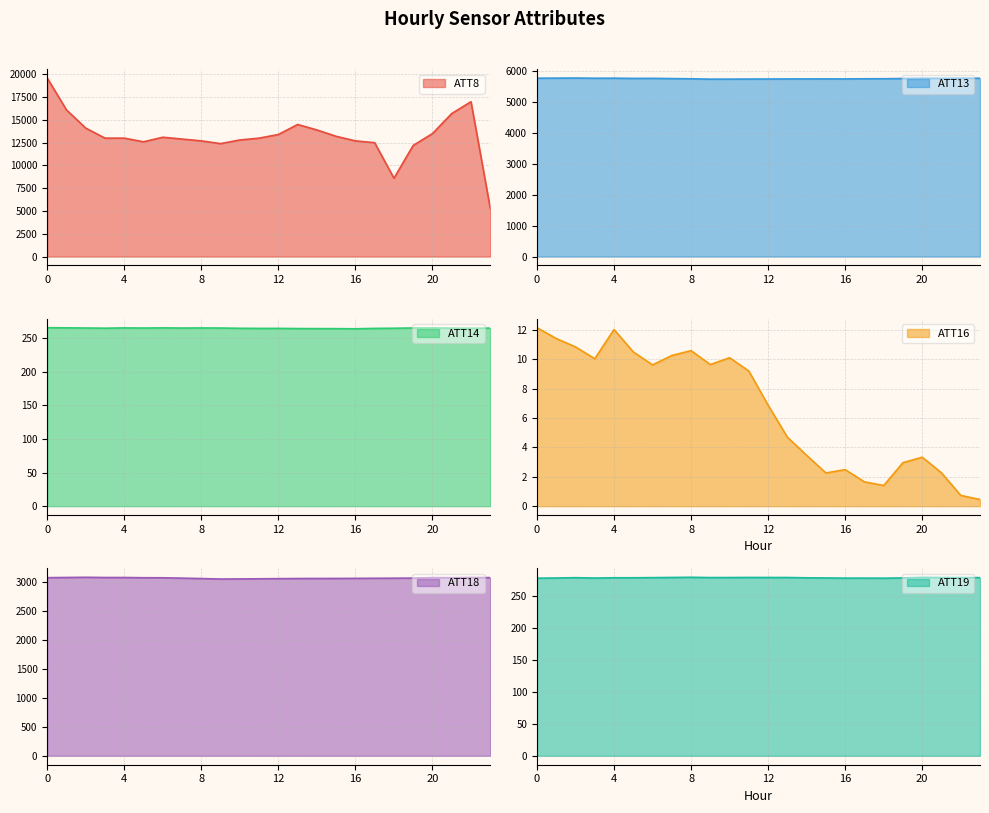

Which label corresponds to the smallest value in the chart?

23